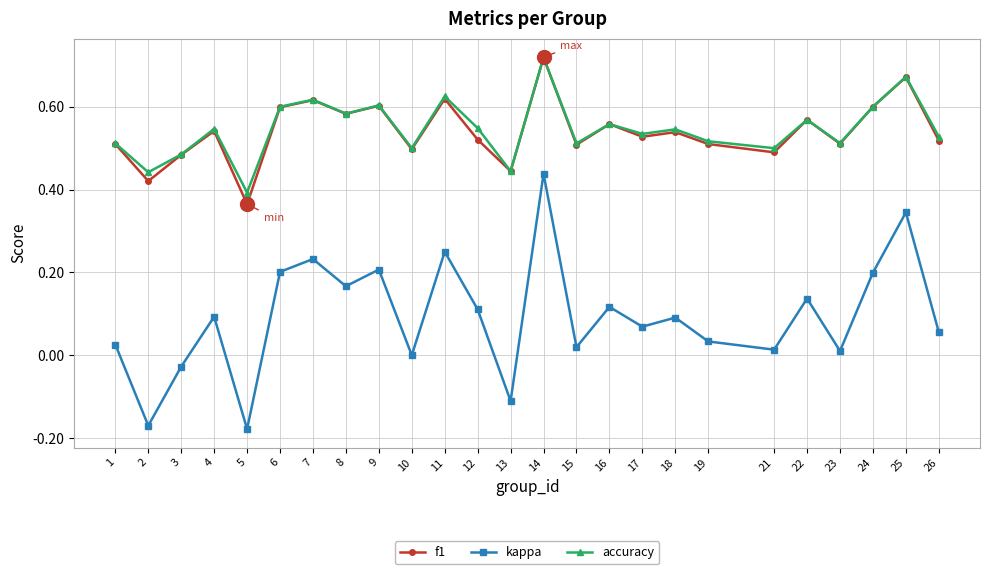

Is the value of f1 at 17 greater than the value of accuracy at 4?

No